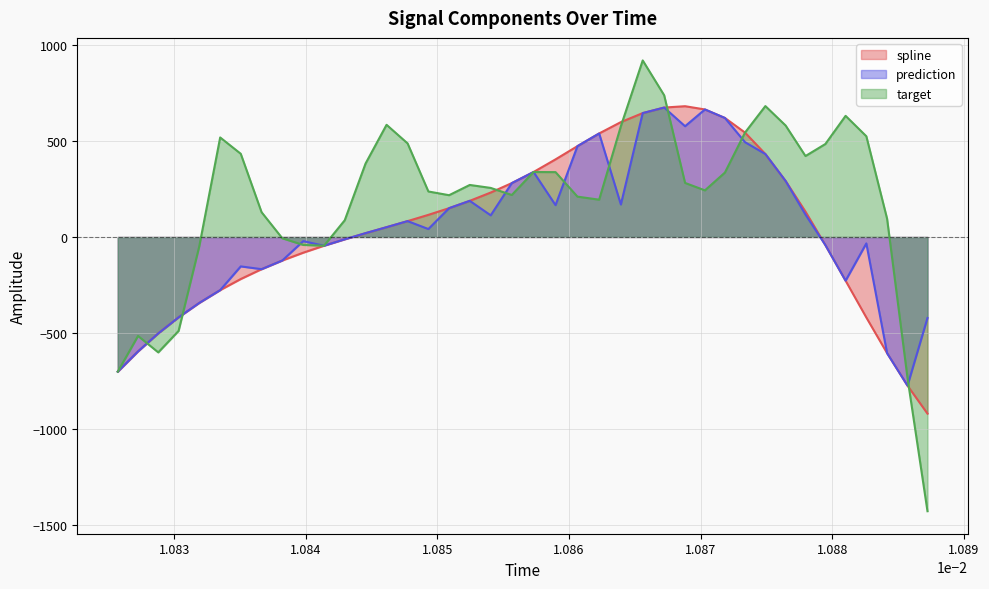

Which series has the largest range (max minus min)?

target